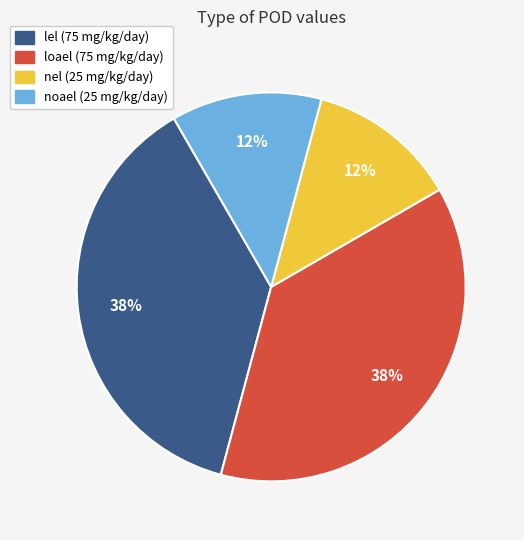

Count the number of slices in the pie.

4